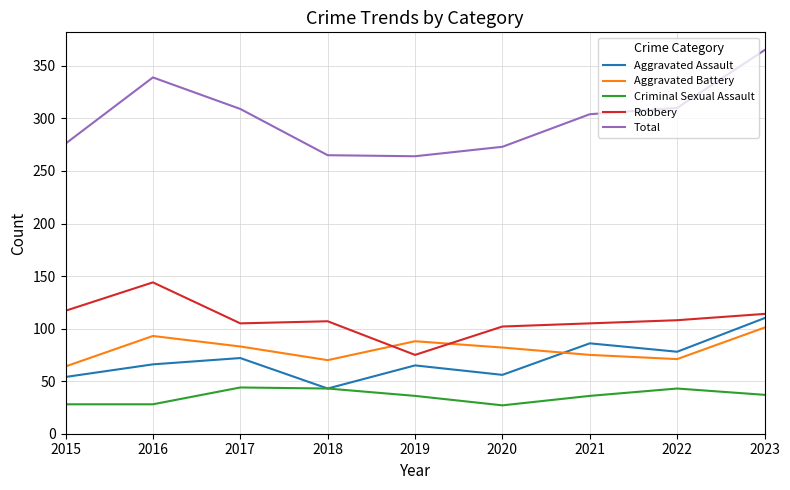

What is the spread (max minus min) of values at 2022?

267